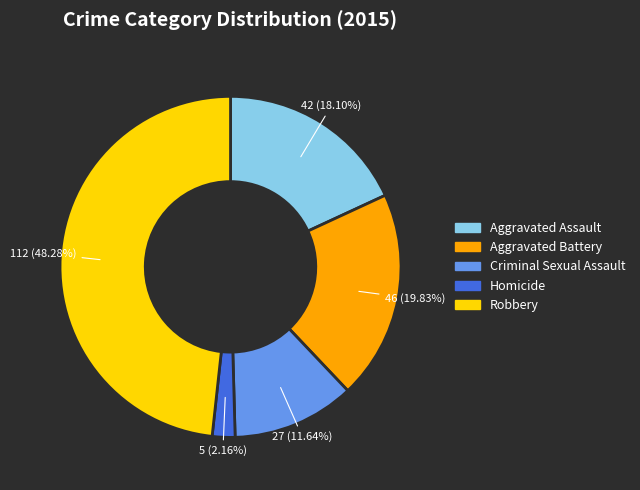

What percentage is the Aggravated Battery slice, to the nearest percent?

20%